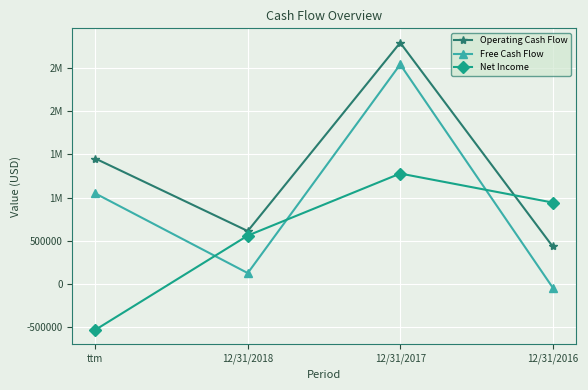

What position from the right is 12/31/2016?

1